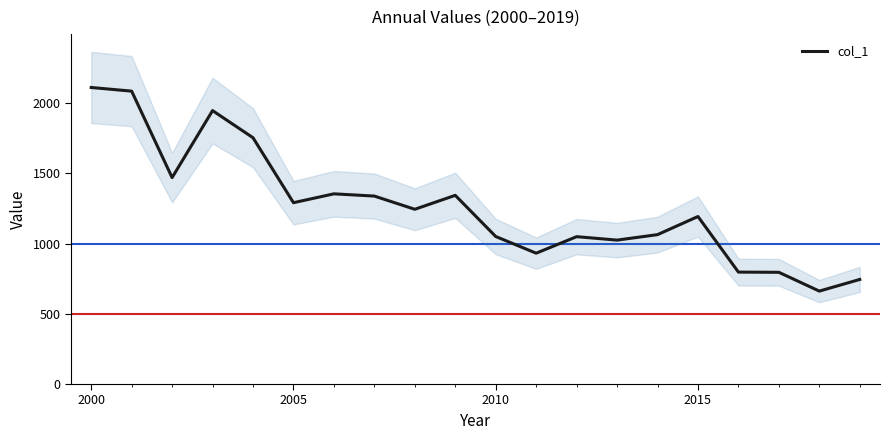

What is the value of the 12th point from the left?

931.9